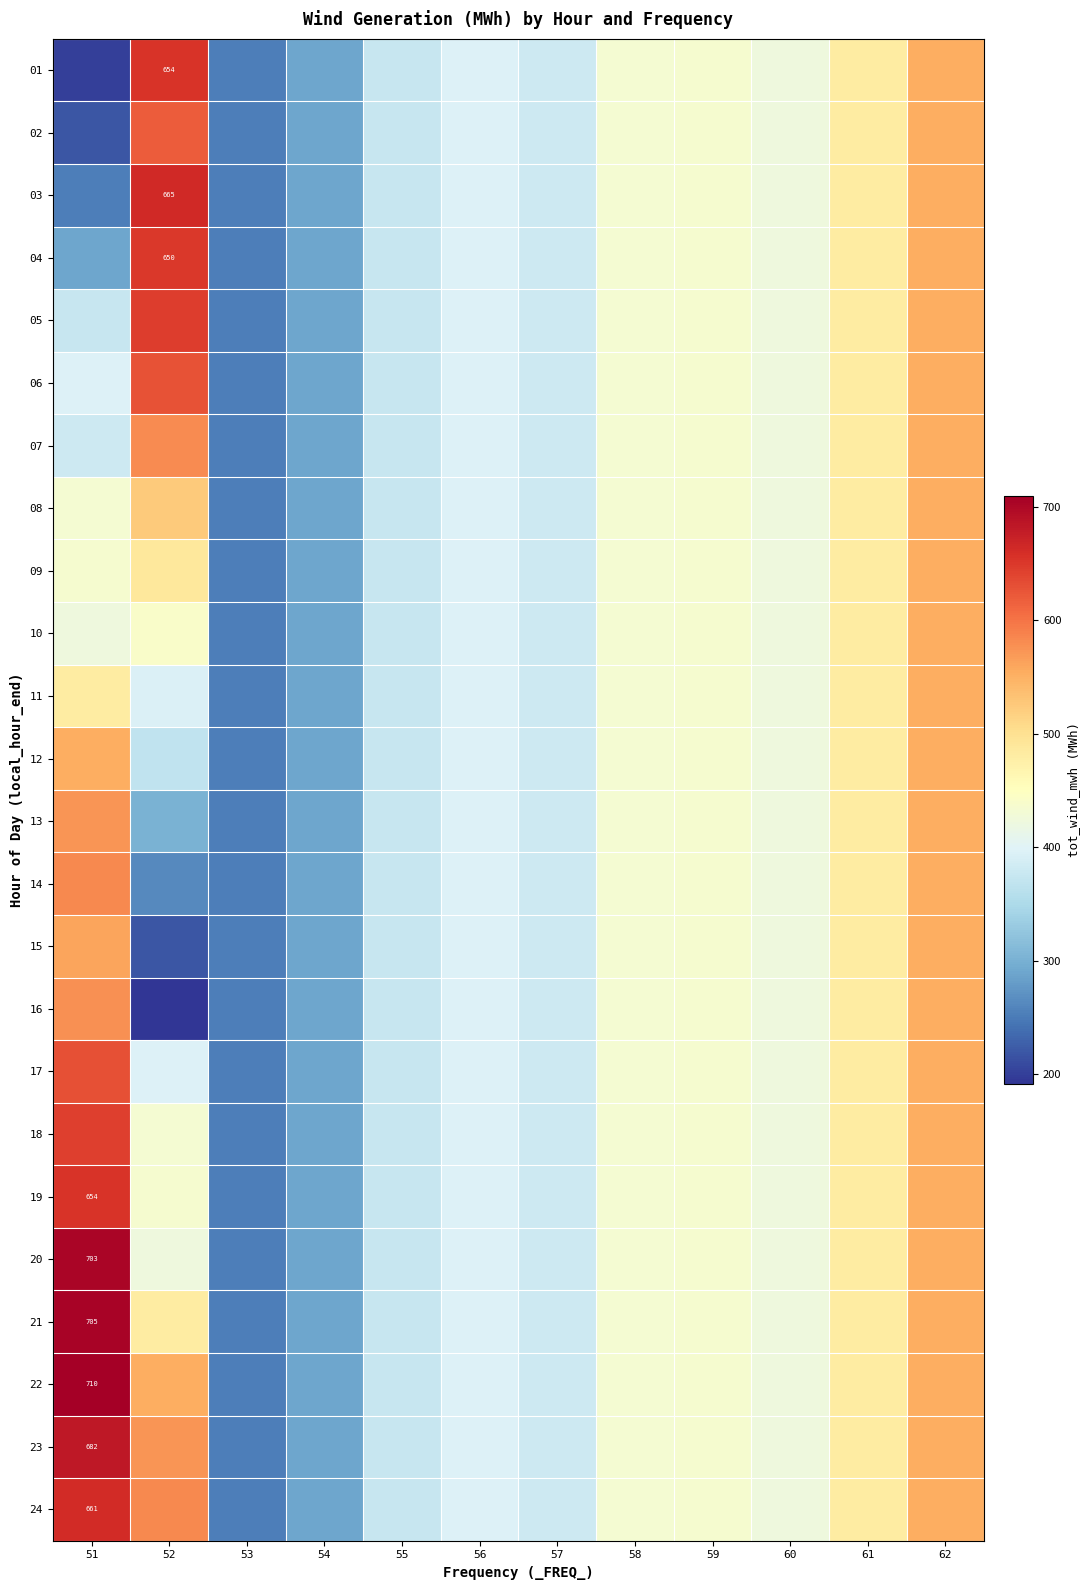

List the labels in order of 10 value, largest first.

62, 61, 52, 59, 58, 51, 60, 56, 57, 55, 54, 53